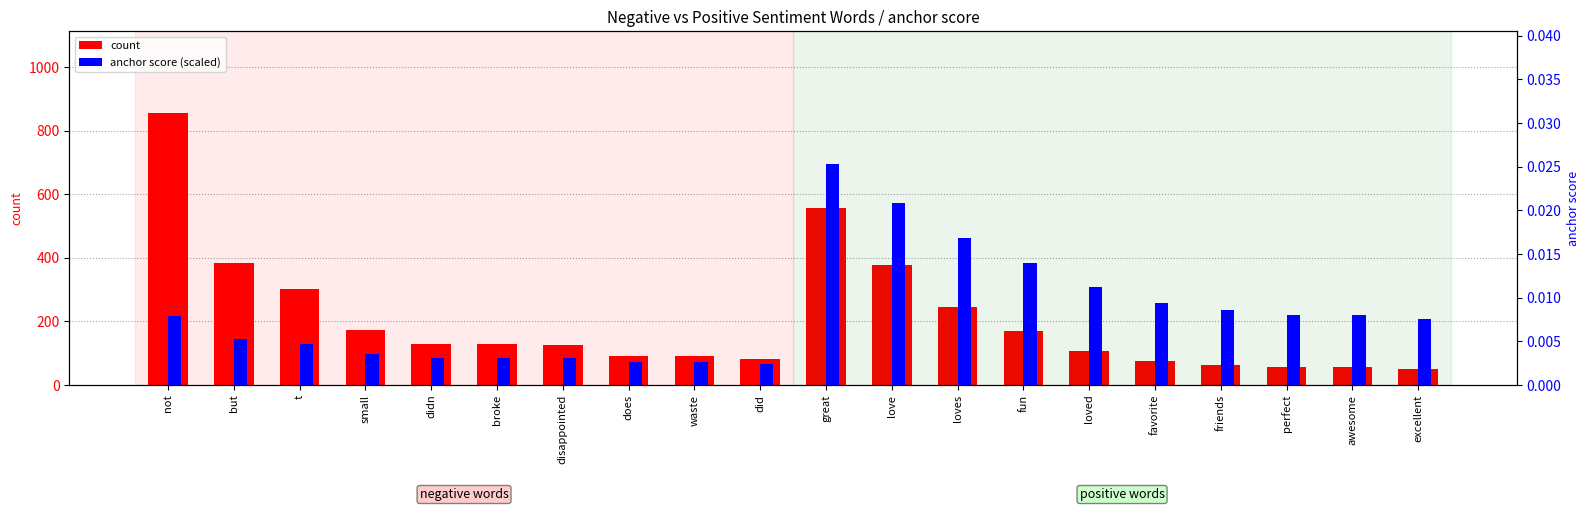

Reading left to right, what are all the values shown in this chart?

count: not=856.0	but=382.0	t=300.0	small=171.0	didn=130.0	broke=130.0	disappointed=124.0	does=91.0	waste=91.0	did=81.0	great=557.0	love=376.0	loves=246.0	fun=168.0	loved=108.0	favorite=76.0	friends=63.0	perfect=55.0	awesome=55.0	excellent=50.0
anchor score (scaled): not=0.0	but=0.0	t=0.0	small=0.0	didn=0.0	broke=0.0	disappointed=0.0	does=0.0	waste=0.0	did=0.0	great=0.0	love=0.0	loves=0.0	fun=0.0	loved=0.0	favorite=0.0	friends=0.0	perfect=0.0	awesome=0.0	excellent=0.0